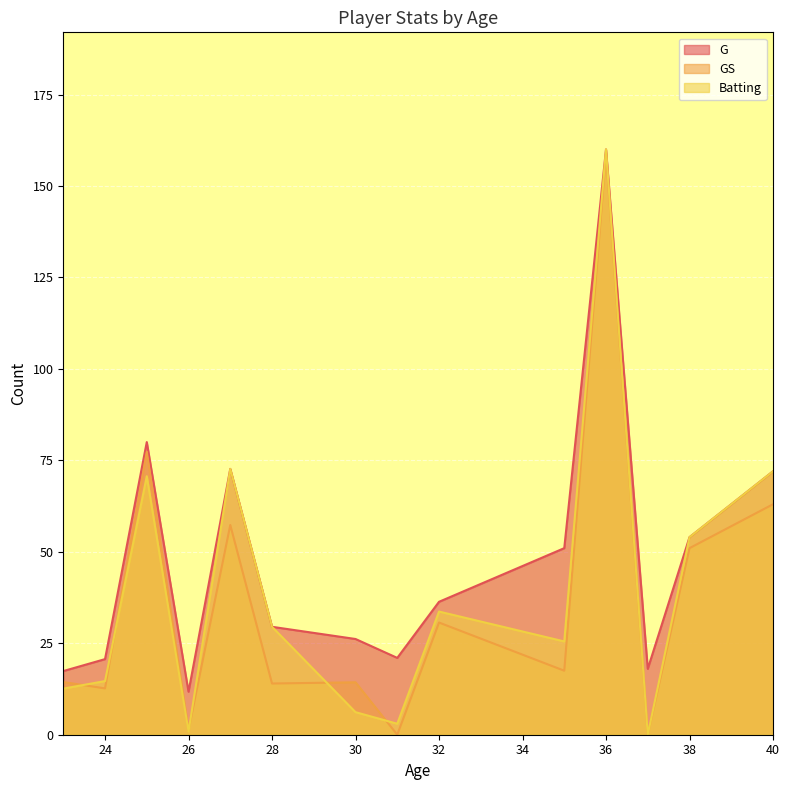

What is the label of the 35th point from the left?

23